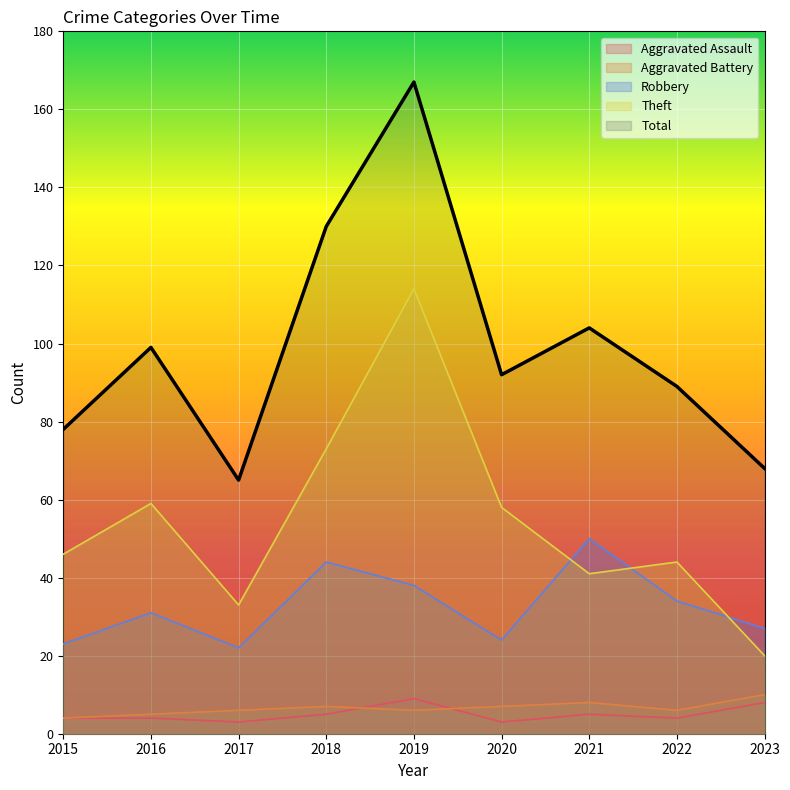

What value does the Total series have at 2023?

68